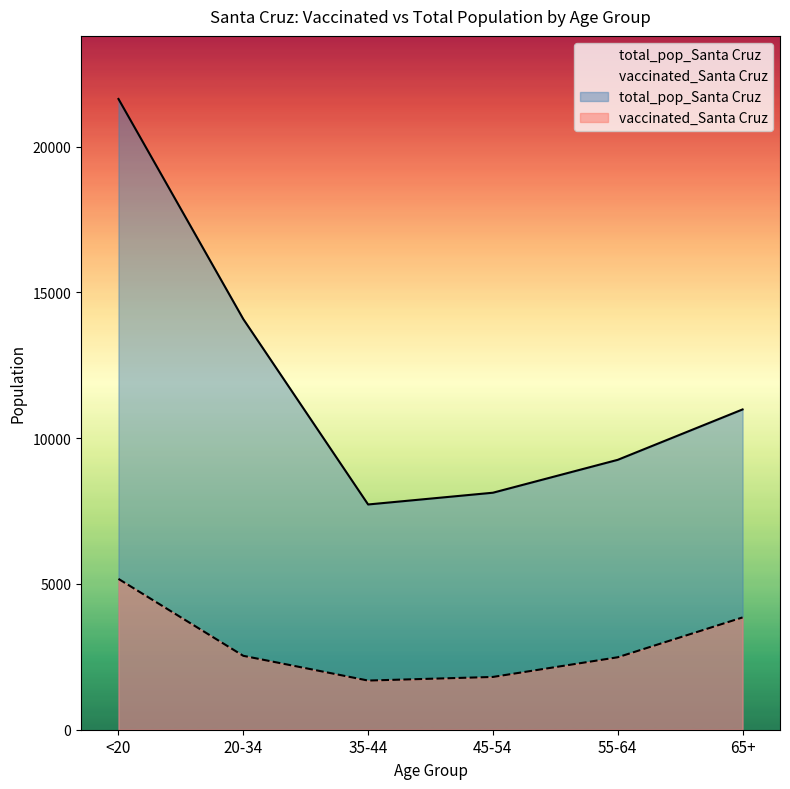

What is the difference between the maximum and minimum values in the vaccinated_Santa Cruz series?

3487